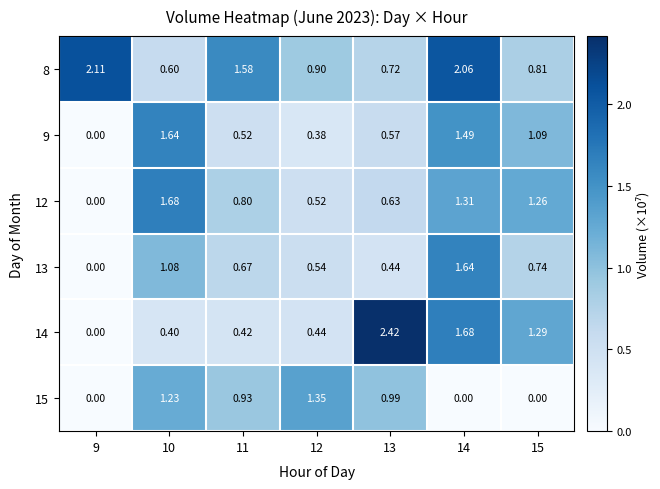

Is the value of 8 at 13 greater than the value of 15 at 13?

No